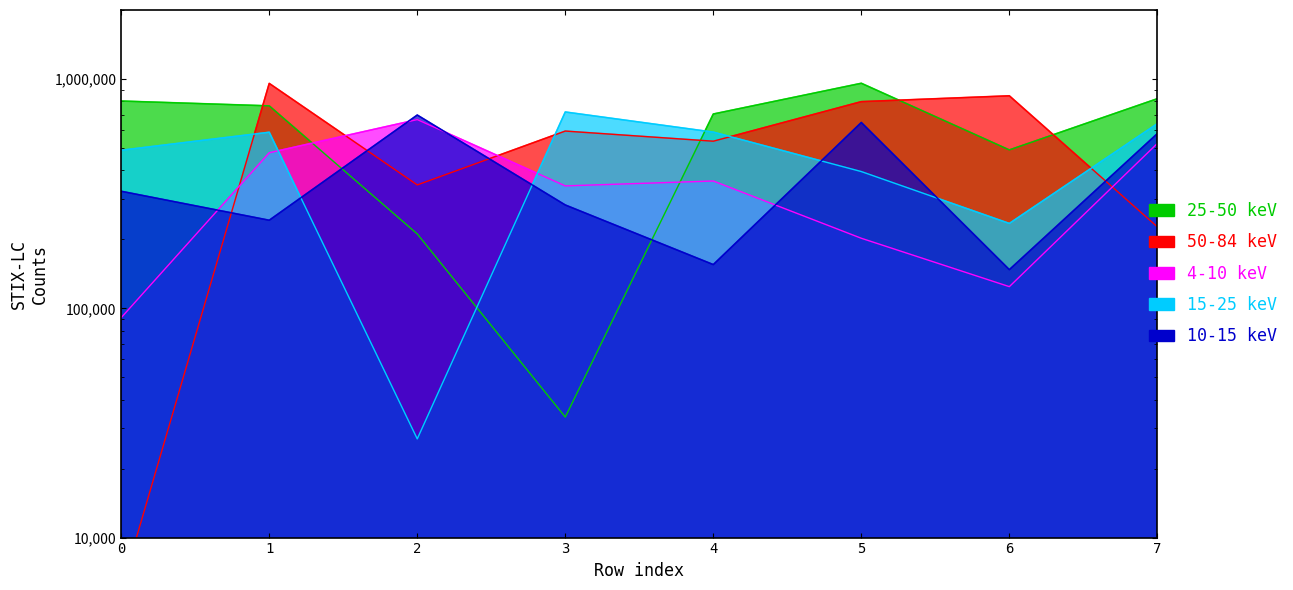

The value of 4-10 keV at 1 is 476868. True or false?

True